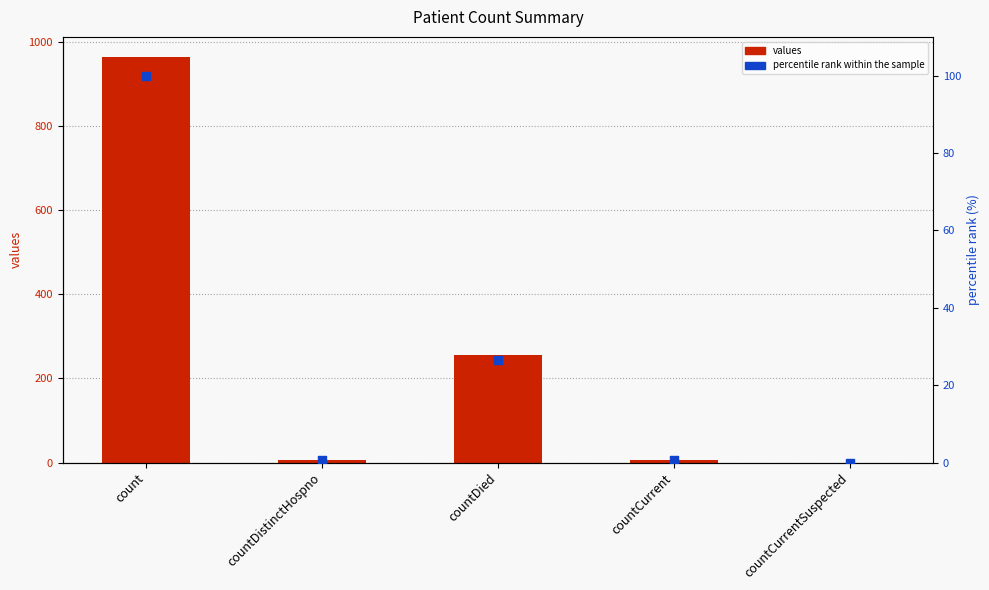

Which series has the largest Y range (max minus min)?

values